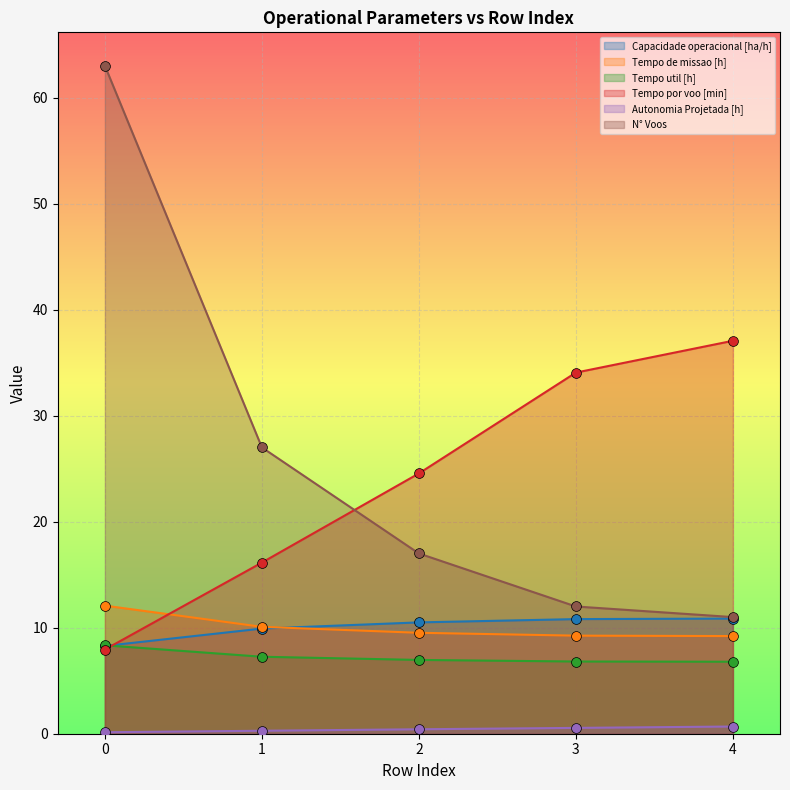

Is the value of Tempo de missao [h] at 4 greater than the value of Tempo util [h] at 3?

Yes